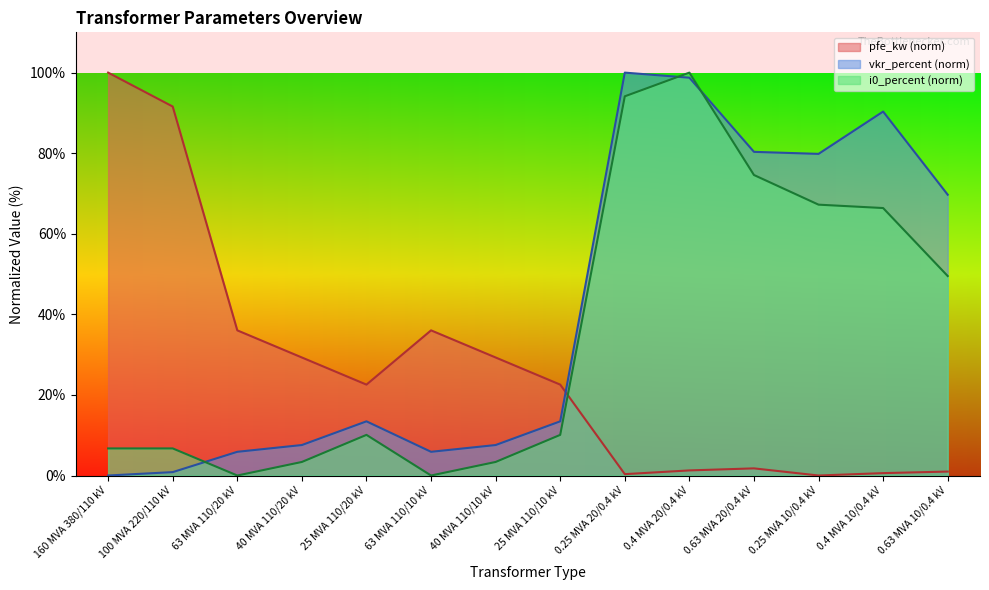

Reading left to right, what are all the values shown in this chart?

pfe_kw: 100.0	91.6	36.0	29.3	22.6	36.0	29.3	22.6	0.3	1.3	1.8	0.0	0.6	1.0
vkr_percent: 0.0	0.8	5.9	7.6	13.4	5.9	7.6	13.4	100.0	98.7	80.3	79.8	90.3	69.7
i0_percent: 6.7	6.7	0.0	3.4	10.1	0.0	3.4	10.1	94.1	100.0	74.6	67.2	66.4	49.5